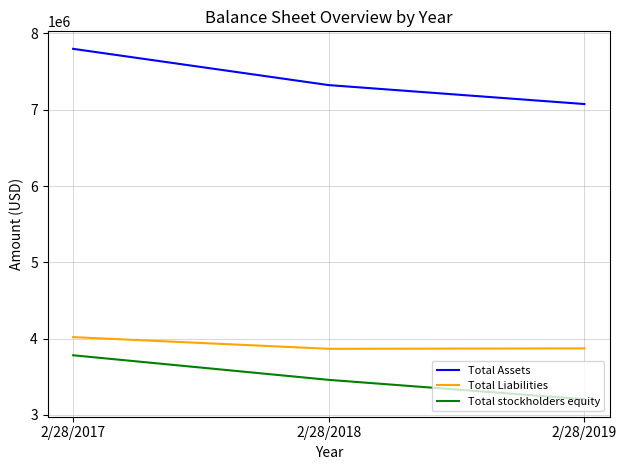

What is the difference between the Total Assets values at 2/28/2019 and 2/28/2017?

723664